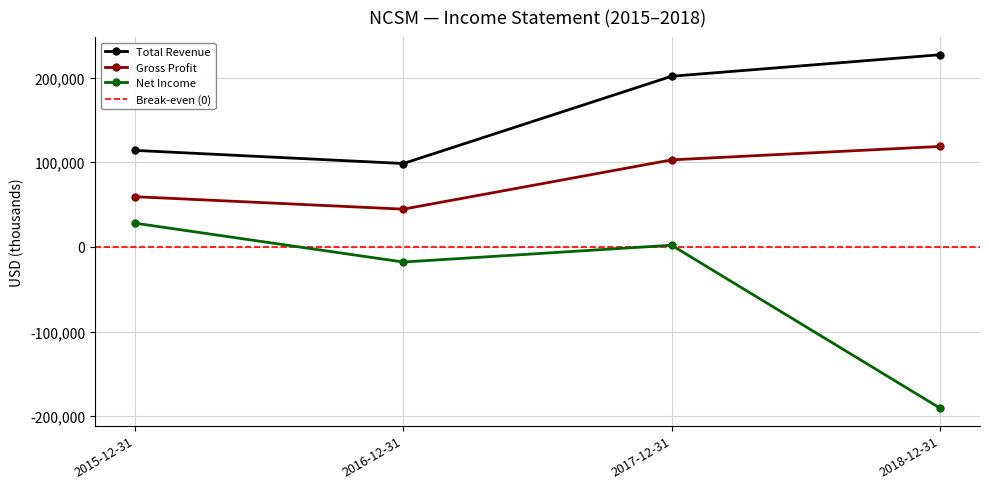

What is the value of the Total Revenue point at the 2nd from the left?

98500